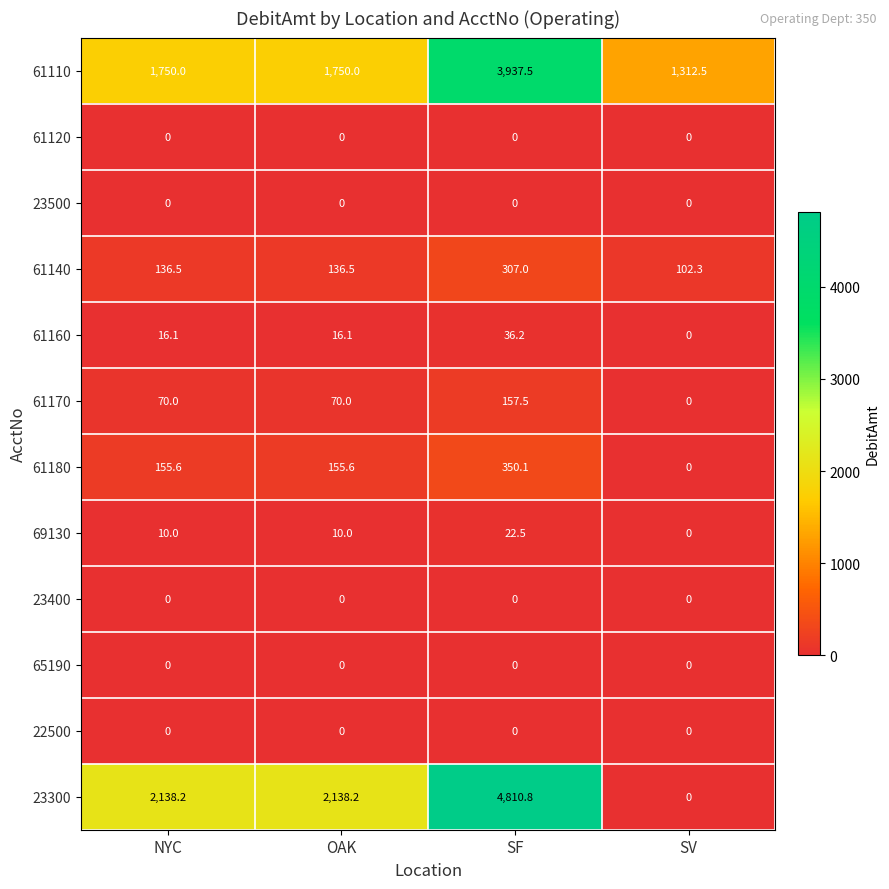

Is it true that 69130 equals 16.0 at OAK?

False